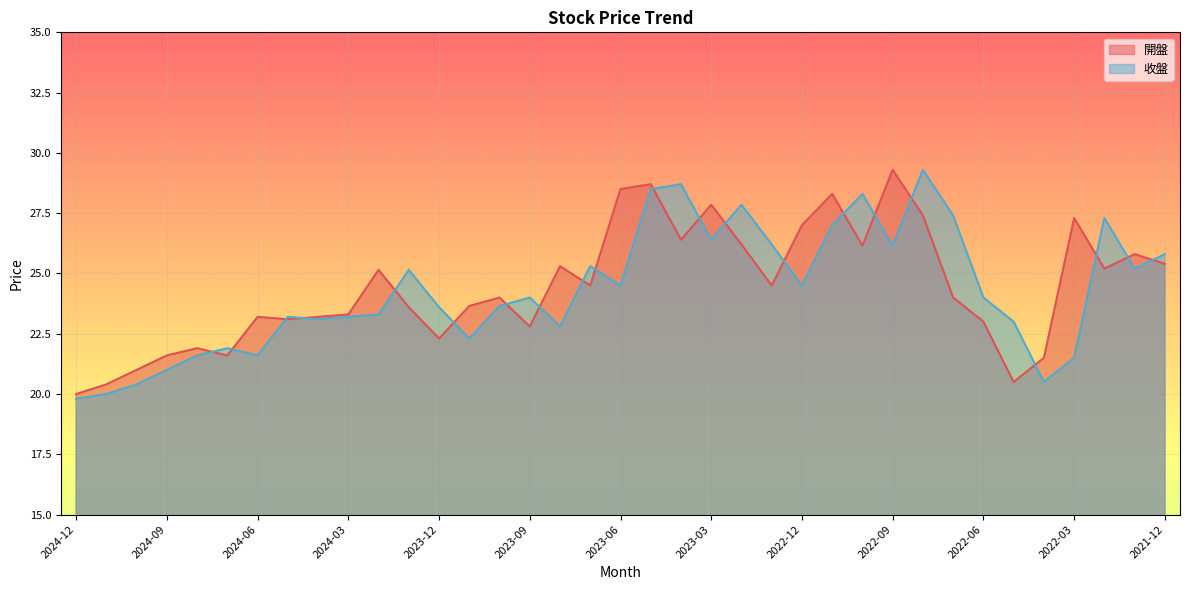

Where is the first local minimum for 開盤?

2024-07